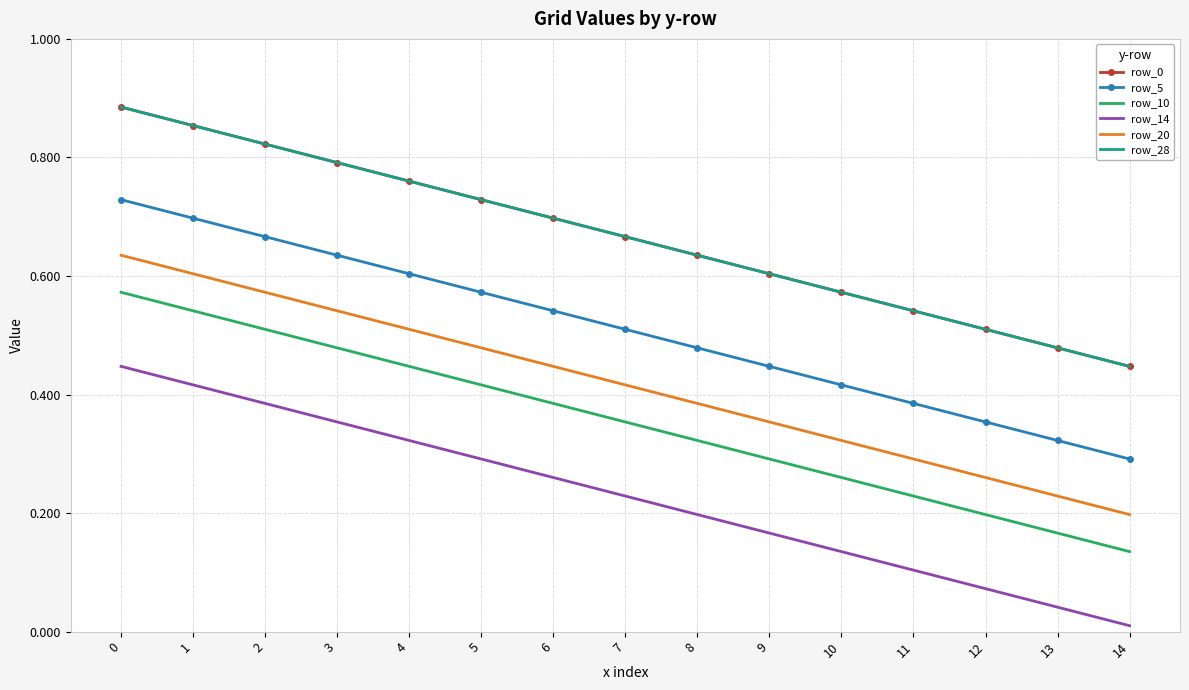

Rank the series by their maximum value, from highest to lowest.

row_0, row_28, row_5, row_20, row_10, row_14